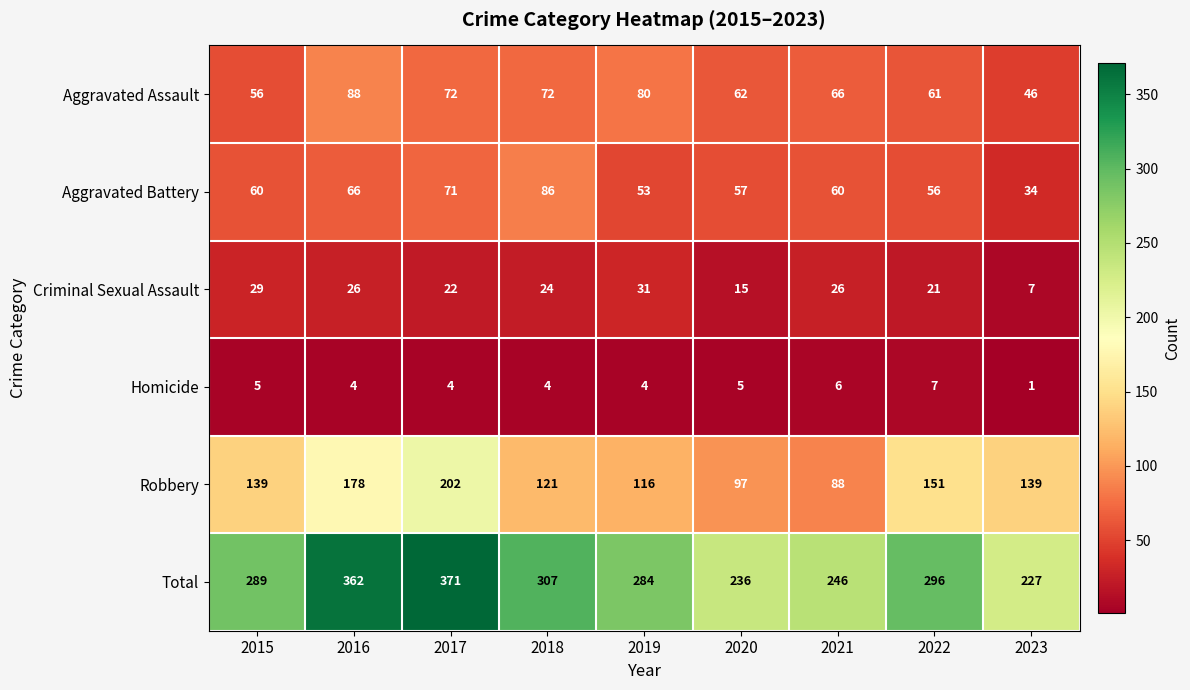

At which label does Criminal Sexual Assault first exceed 24?

2015